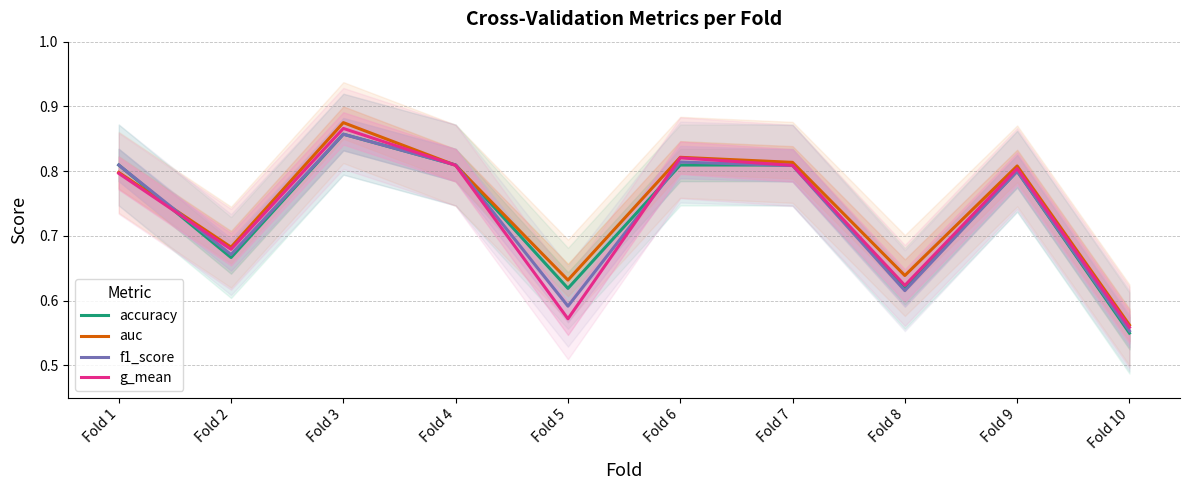

Reading left to right, what are all the values shown in this chart?

accuracy: Fold 1=0.8	Fold 2=0.7	Fold 3=0.9	Fold 4=0.8	Fold 5=0.6	Fold 6=0.8	Fold 7=0.8	Fold 8=0.6	Fold 9=0.8	Fold 10=0.6
auc: Fold 1=0.8	Fold 2=0.7	Fold 3=0.9	Fold 4=0.8	Fold 5=0.6	Fold 6=0.8	Fold 7=0.8	Fold 8=0.6	Fold 9=0.8	Fold 10=0.6
f1_score: Fold 1=0.8	Fold 2=0.7	Fold 3=0.9	Fold 4=0.8	Fold 5=0.6	Fold 6=0.8	Fold 7=0.8	Fold 8=0.6	Fold 9=0.8	Fold 10=0.6
g_mean: Fold 1=0.8	Fold 2=0.7	Fold 3=0.9	Fold 4=0.8	Fold 5=0.6	Fold 6=0.8	Fold 7=0.8	Fold 8=0.6	Fold 9=0.8	Fold 10=0.6